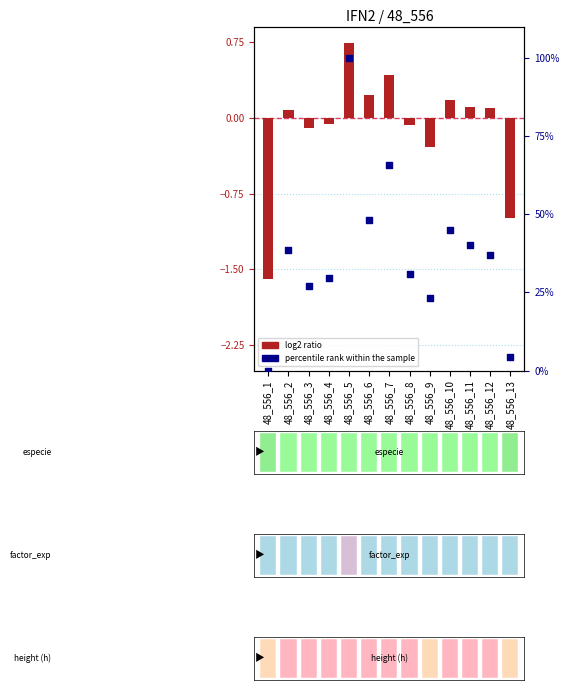

Is the value of log2 ratio at 48_556_13 greater than the value of percentile rank within the sample at 48_556_9?

No